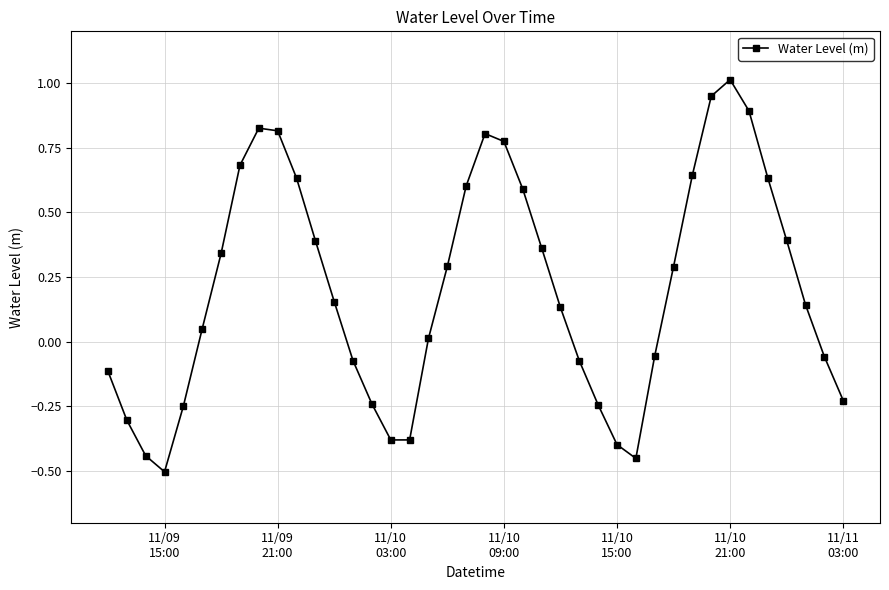

What is the difference between the maximum and minimum values?

1.5